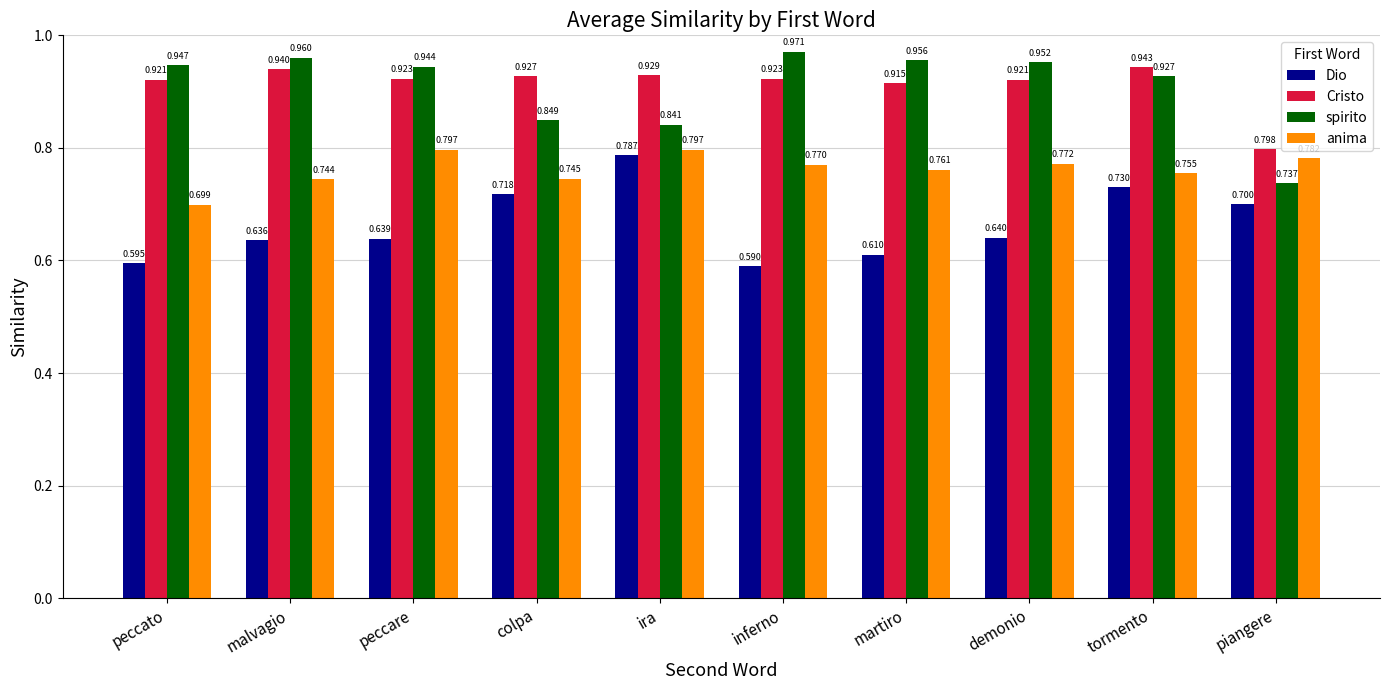

What position from the left is tormento?

9